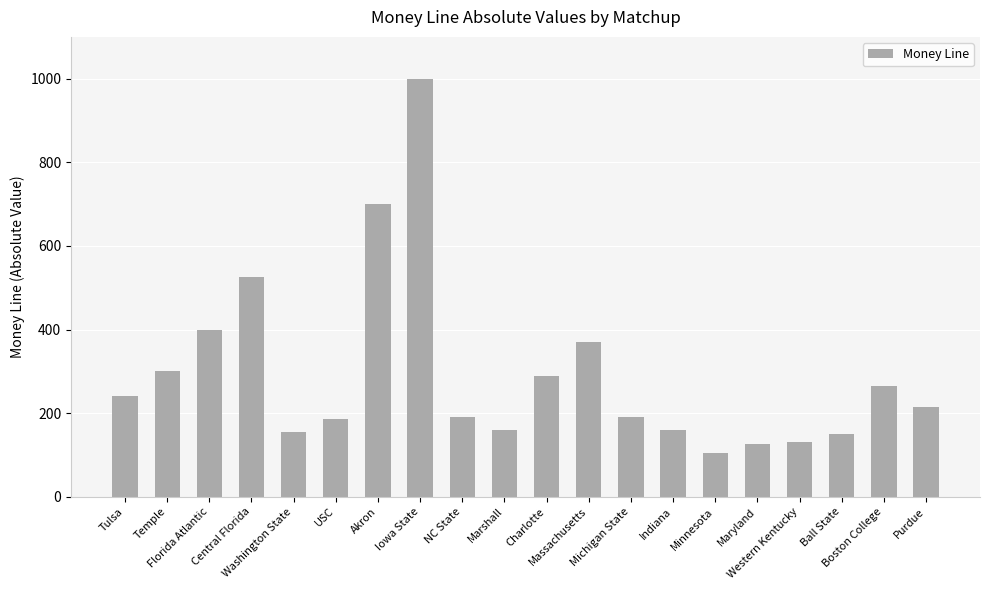

Reading left to right, transcribe all the data shown in this chart.

Tulsa=240	Temple=300	Florida Atlantic=400	Central Florida=525	Washington State=155	USC=185	Akron=700	Iowa State=1000	NC State=190	Marshall=160	Charlotte=290	Massachusetts=370	Michigan State=190	Indiana=160	Minnesota=105	Maryland=125	Western Kentucky=130	Ball State=150	Boston College=265	Purdue=215